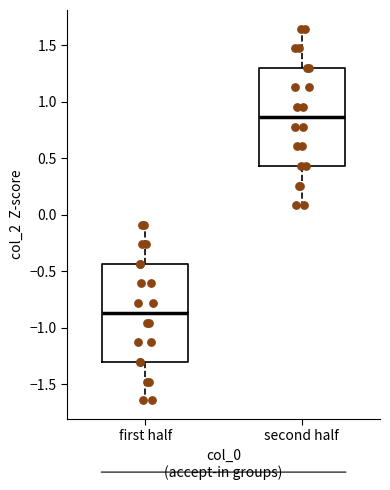

Which box's median line is the highest?

second half